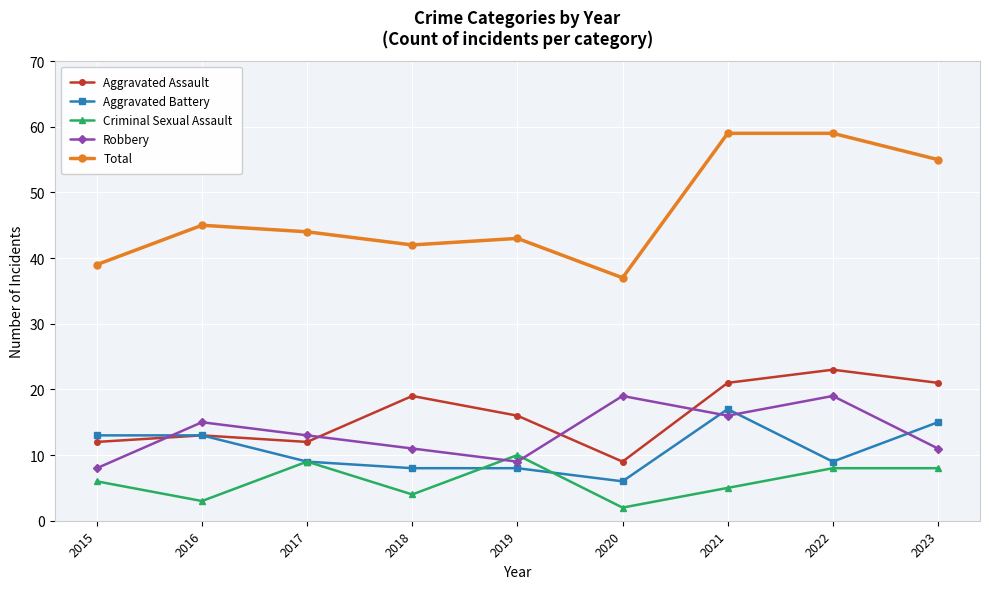

What is the sum of all Aggravated Assault values?

146